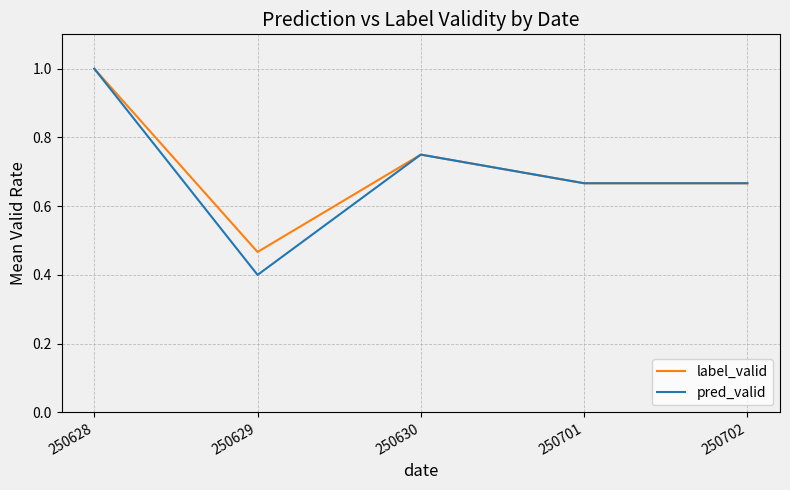

Which series has the largest total across all categories?

label_valid